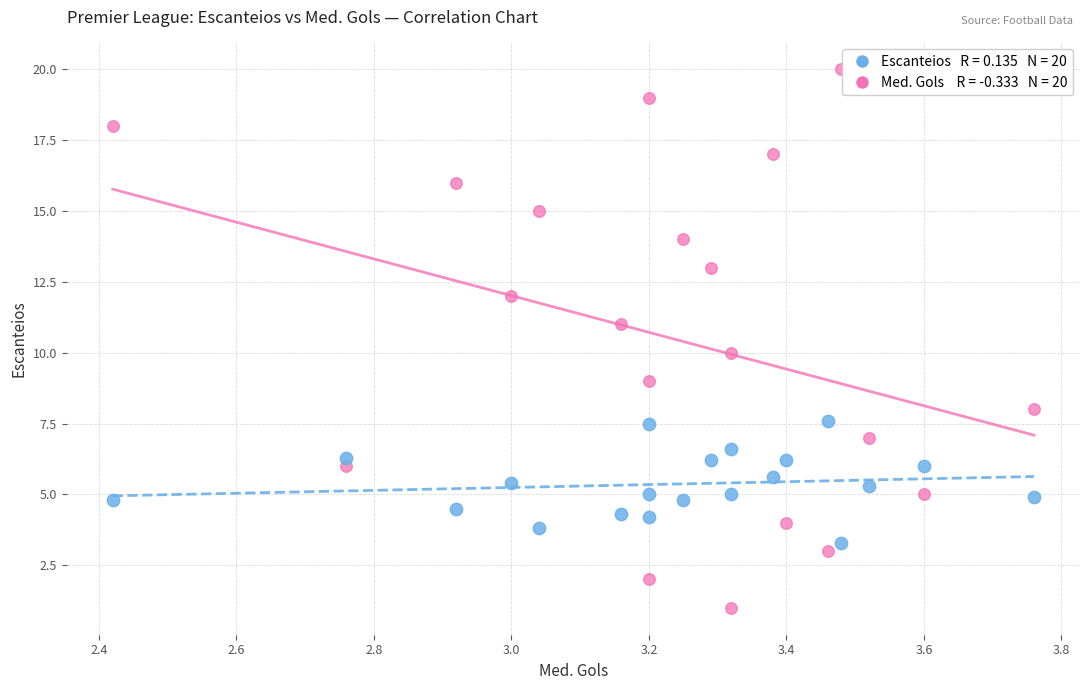

Across all data points, what is the range of X values (max minus min)?

1.3